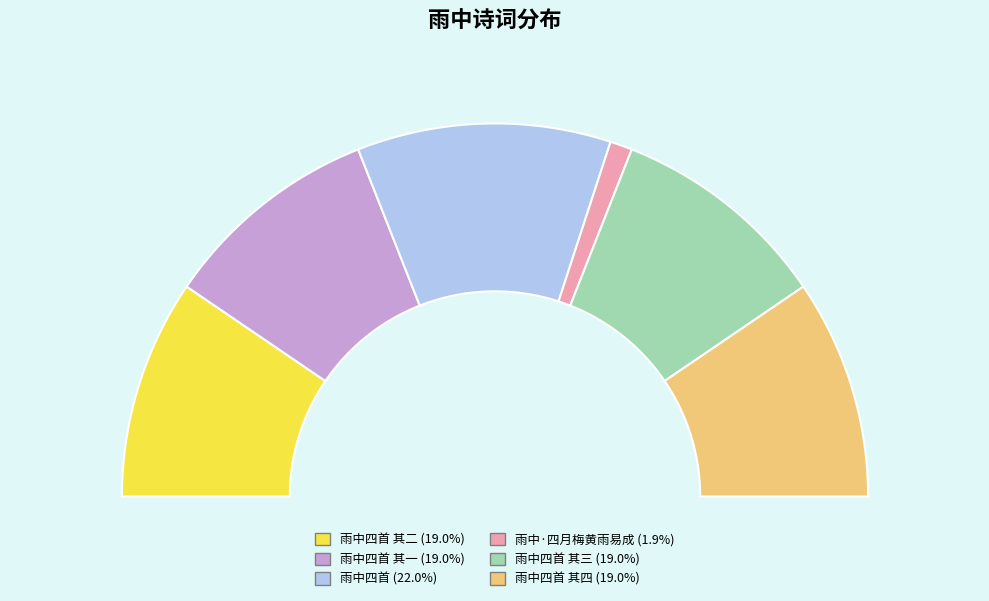

To the nearest percent, what portion does 雨中四首 其三 represent?

19%